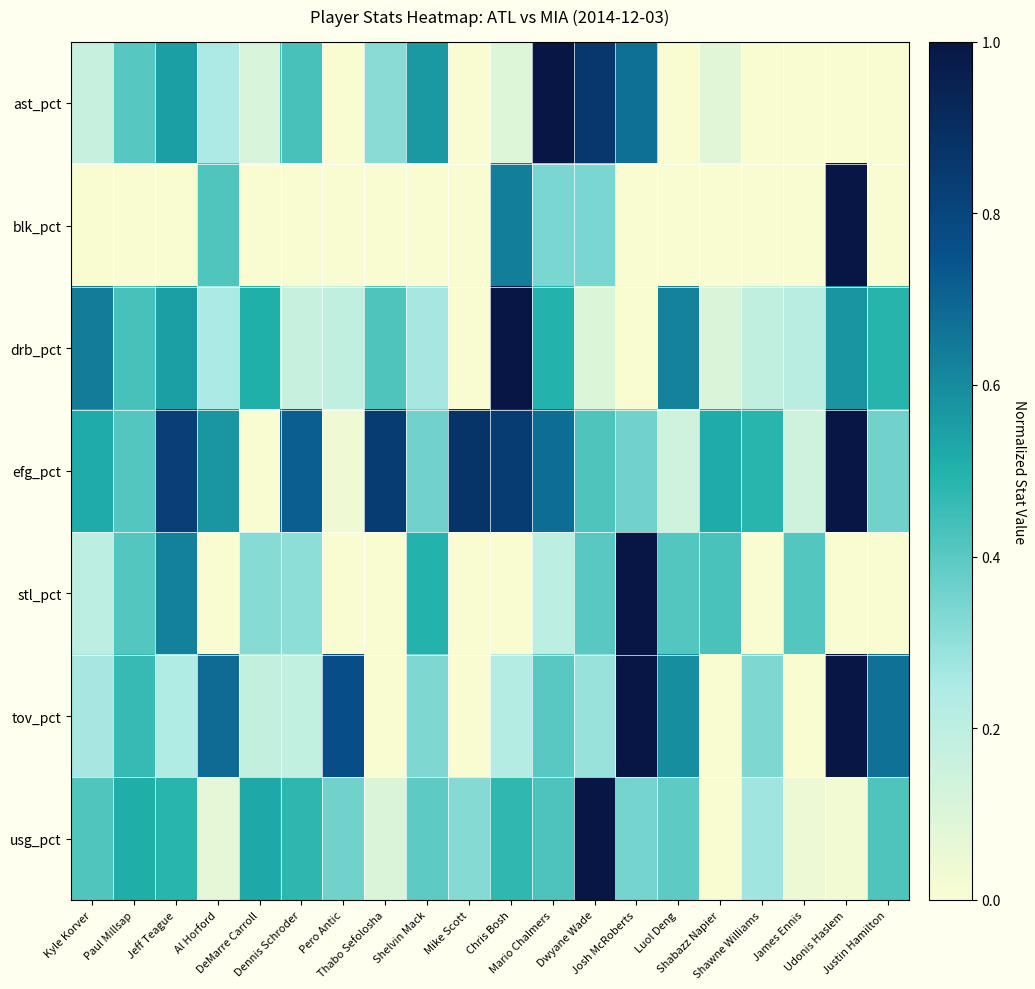

What is the total value across all series at Thabo Sefolosha?

1.7